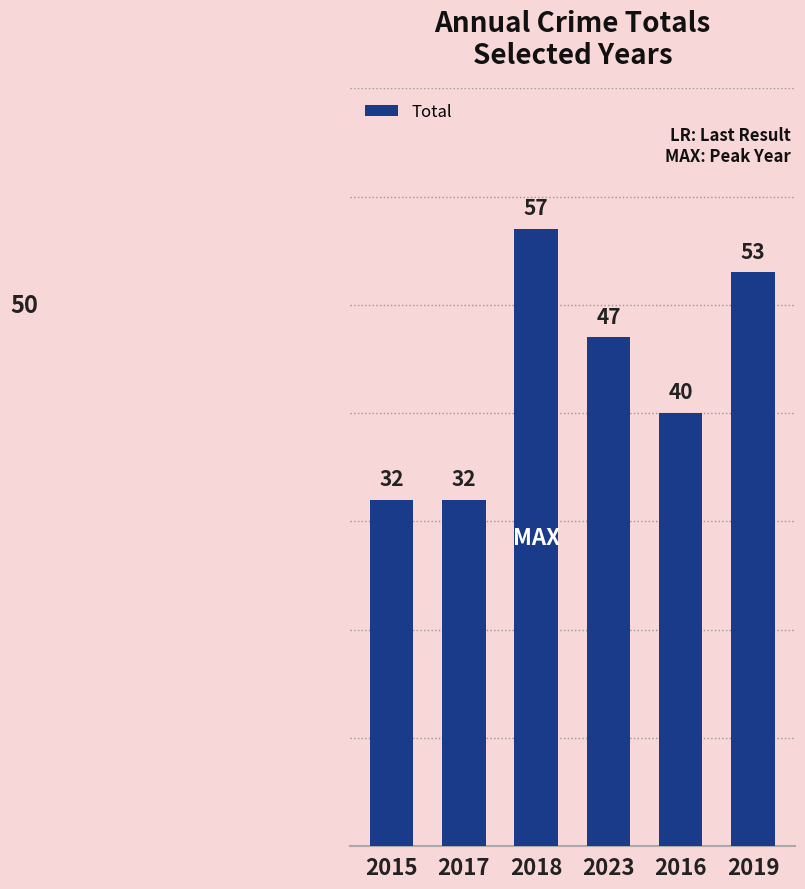

Are the bars horizontal?

No